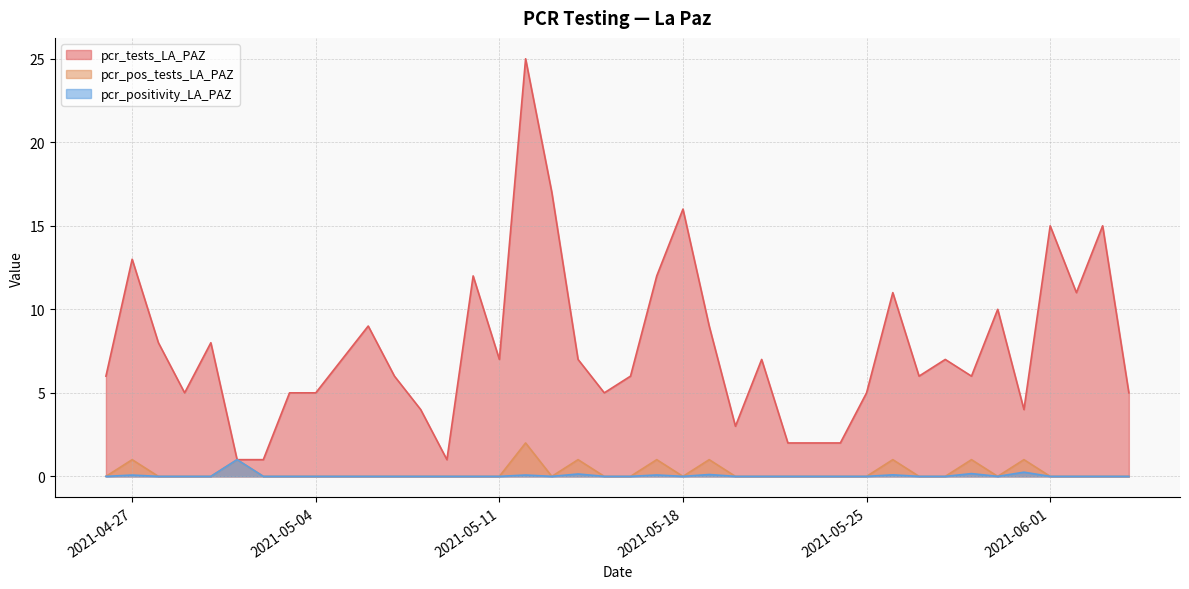

The pcr_tests_LA_PAZ series shows 5.0 at 2021-05-25. True or false?

True